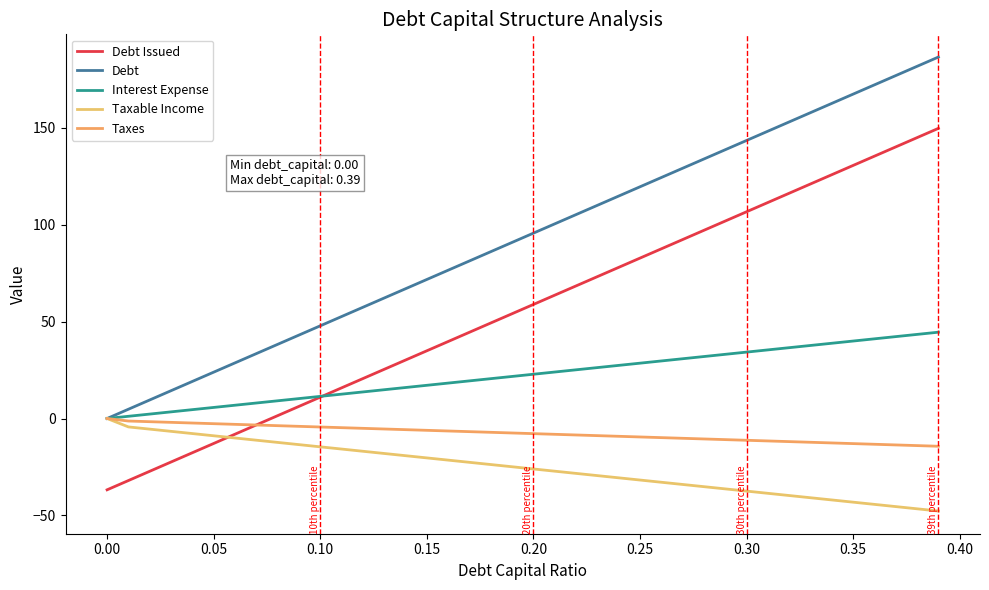

How many lines are shown in the chart?

5